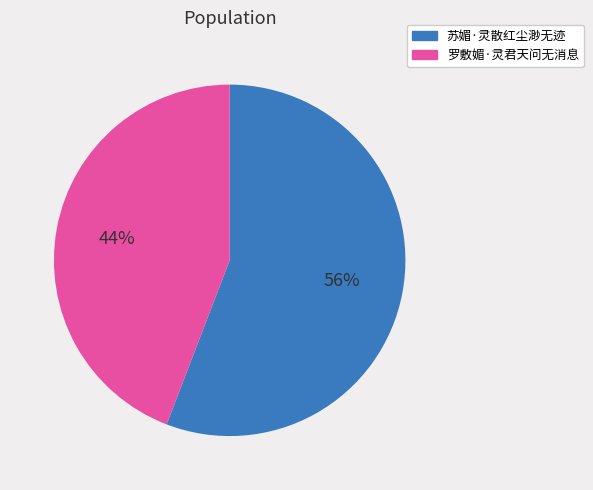

To the nearest percent, what percentage of the pie is 罗敷媚·灵君天问无消息?

44%